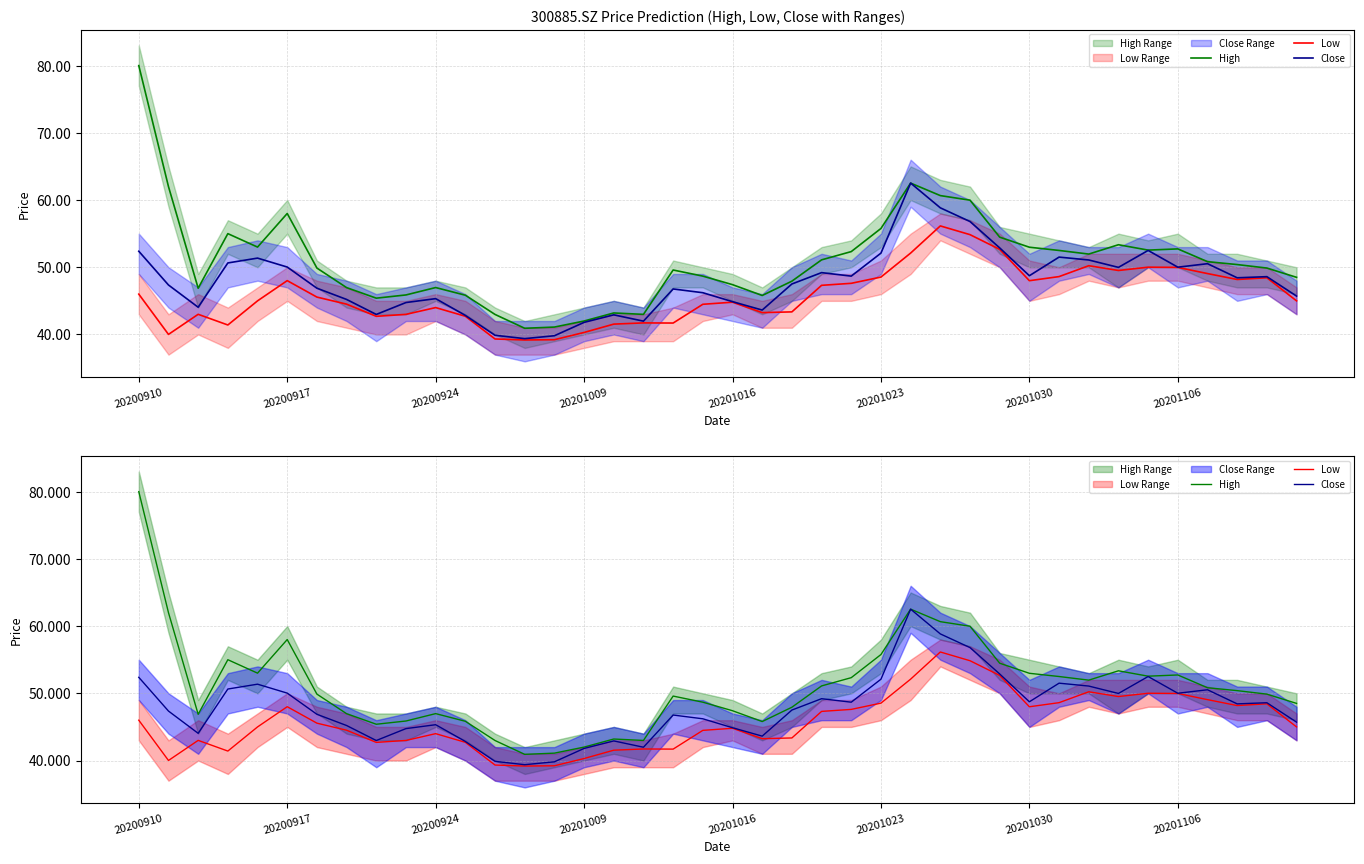

What is the average value of the Close series?

47.9